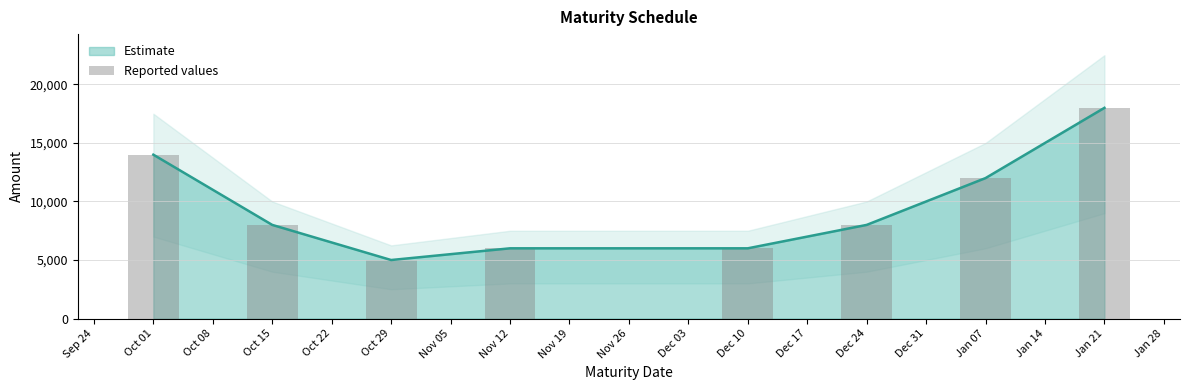

The value of Estimate at Oct 15 is 1812. True or false?

False